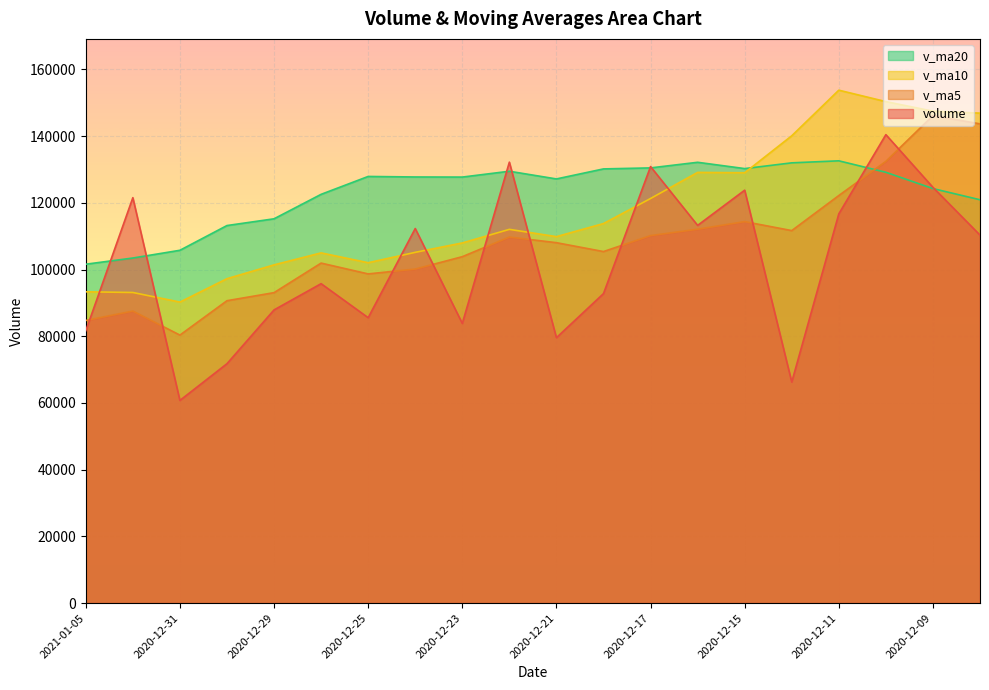

What is the highest value of the v_ma20 series?

132606.5